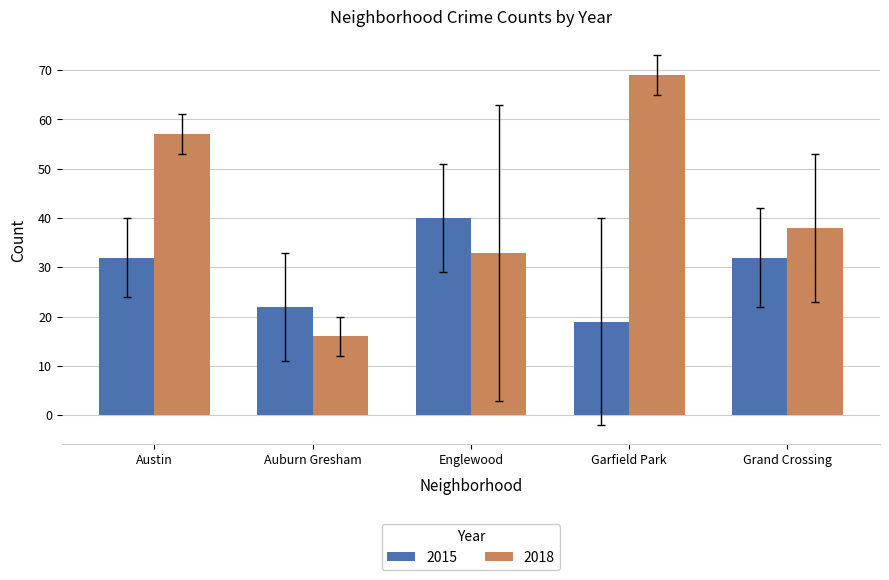

What is the difference between the highest and lowest values at Austin?

25